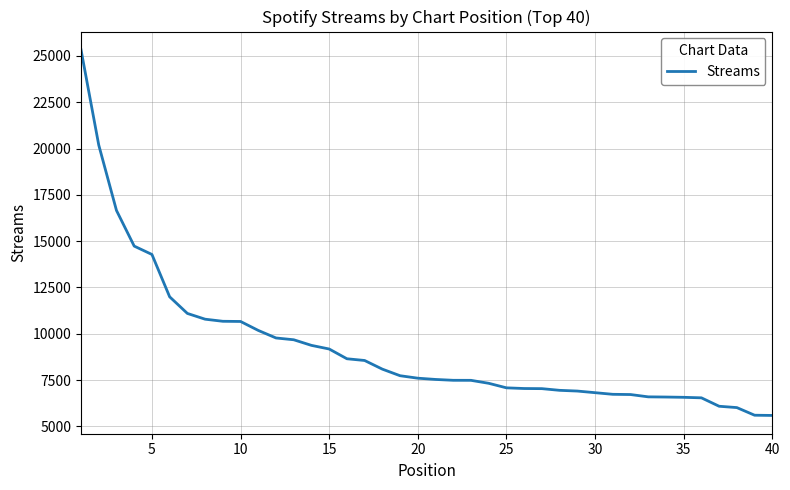

What is the maximum value shown in the chart?

25332